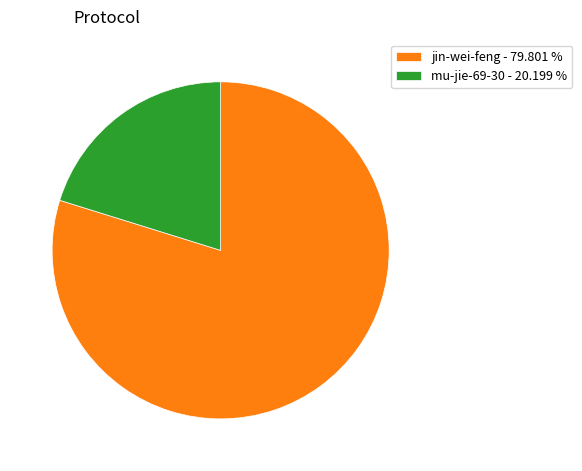

Between jin-wei-feng and mu-jie-69-30, which is larger?

jin-wei-feng